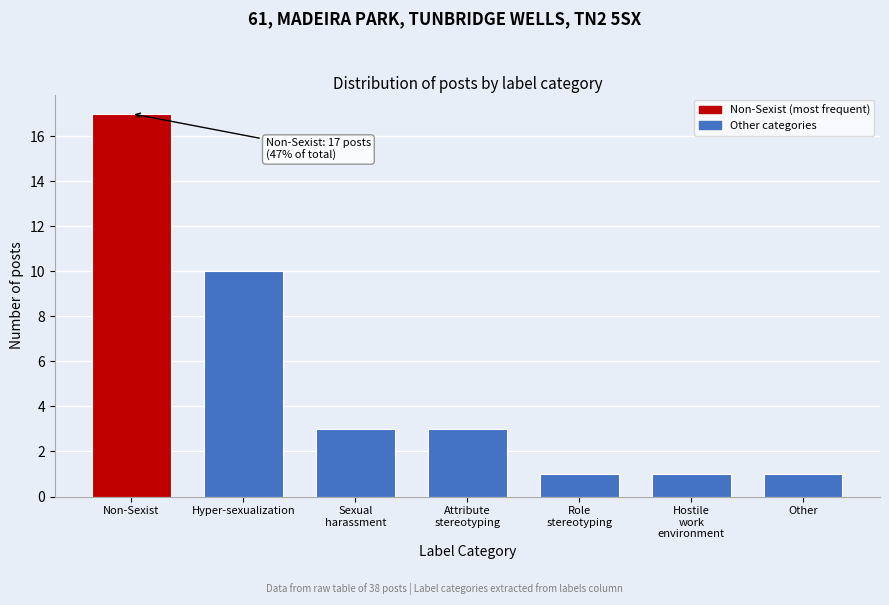

Reading left to right, transcribe all the data shown in this chart.

17	10	3	3	1	1	1